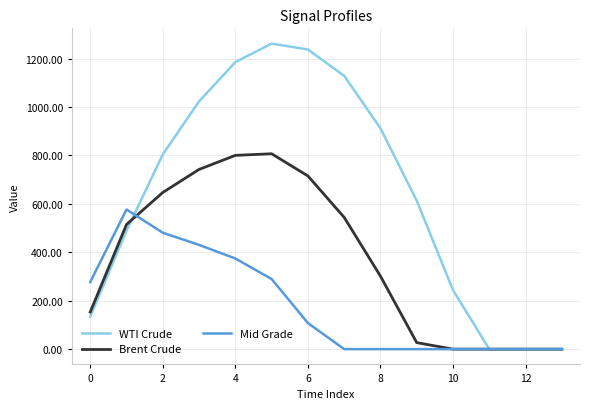

Which series has the largest total across all categories?

WTI Crude